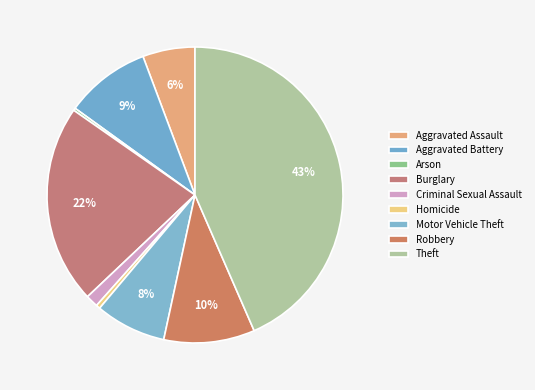

Is there any slice that represents more than half of the pie?

No